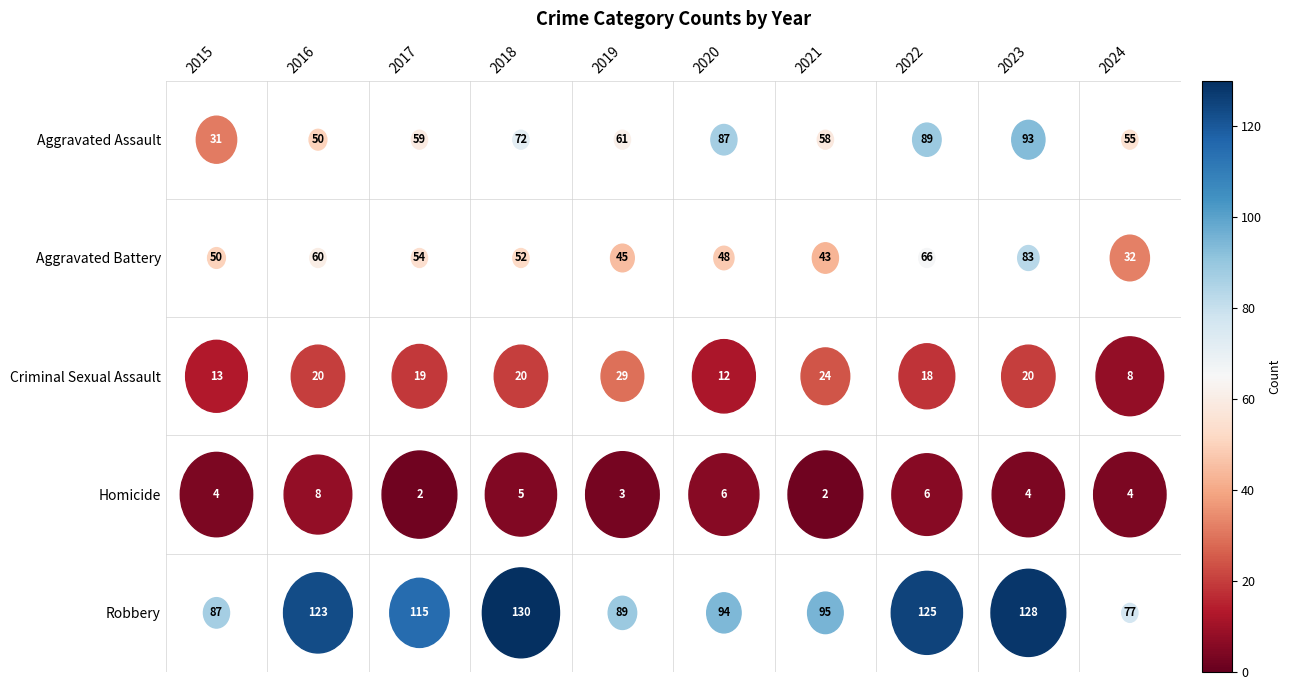

Which label corresponds to the largest value in the chart?

2018